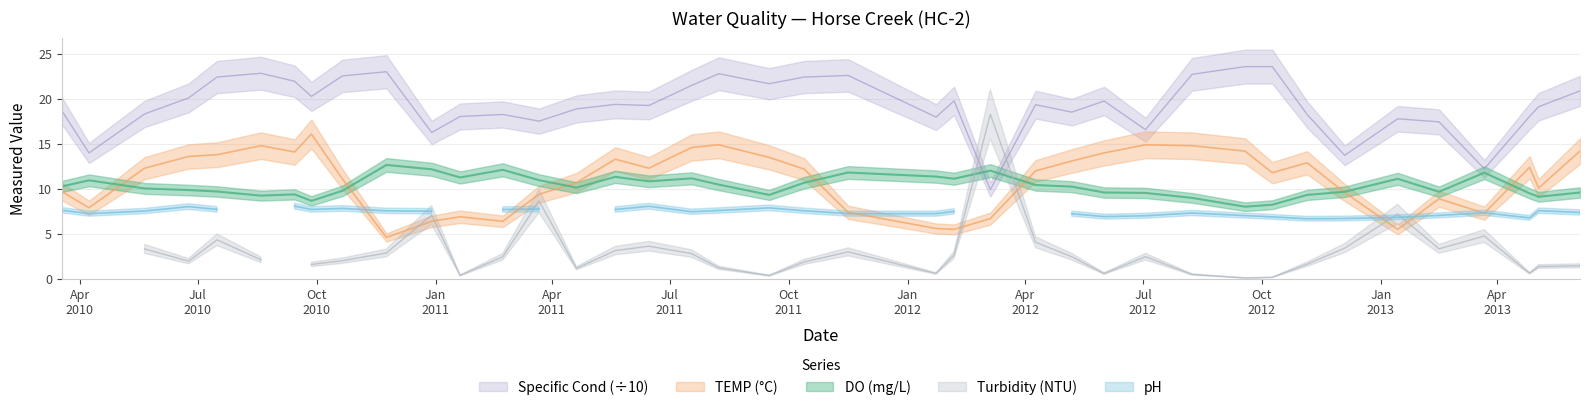

True or false: TEMP and Specific_Cond intersect in this chart.

False